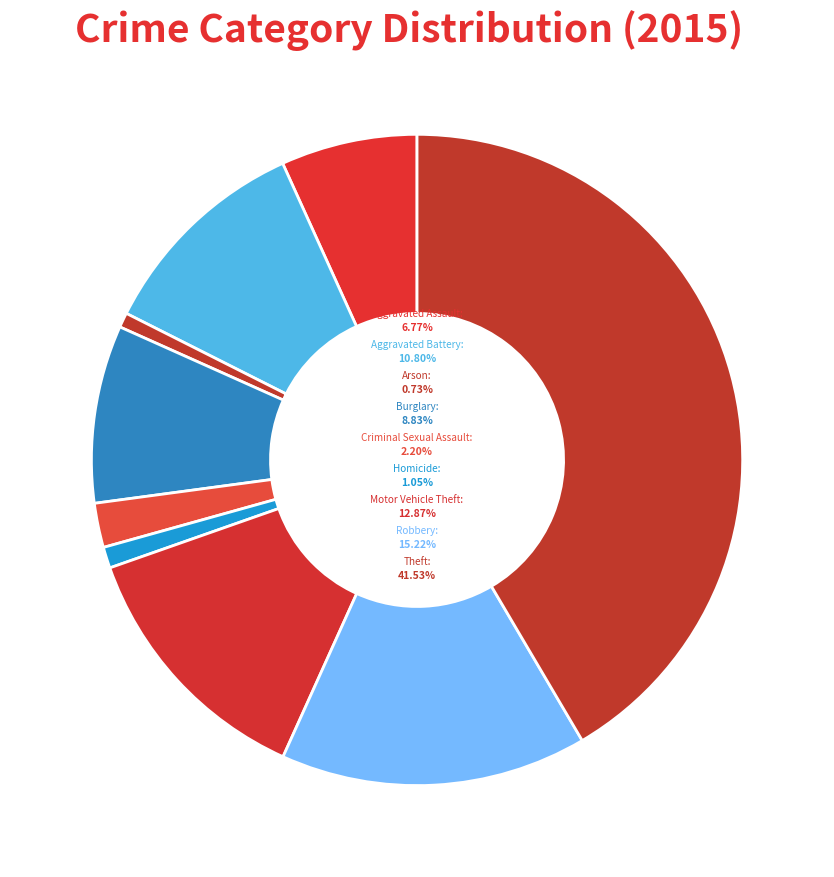

Rank the categories by value from highest to lowest.

Theft, Robbery, Motor Vehicle Theft, Aggravated Battery, Burglary, Aggravated Assault, Criminal Sexual Assault, Homicide, Arson